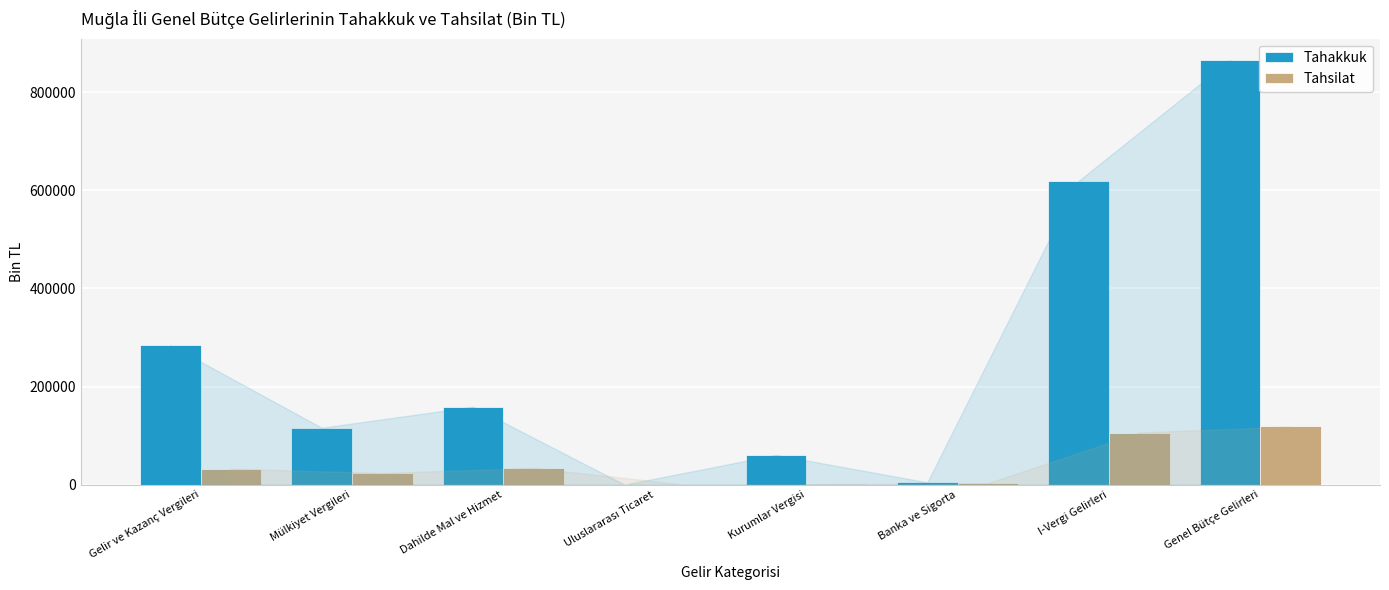

Count the number of categories in the chart.

8